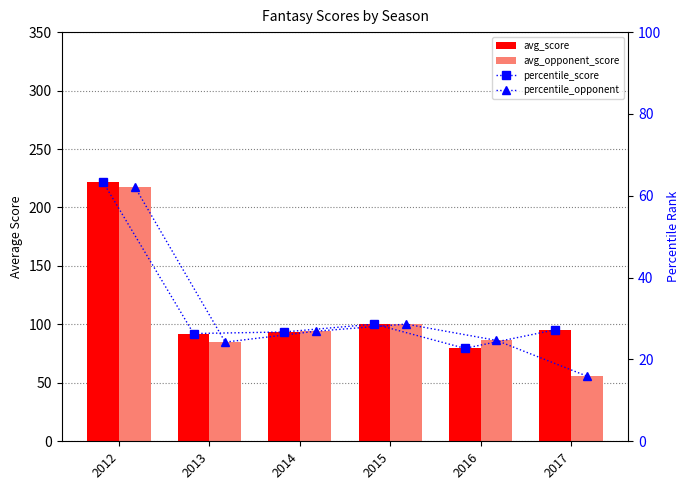

Read the avg_score value at 2017.

95.3